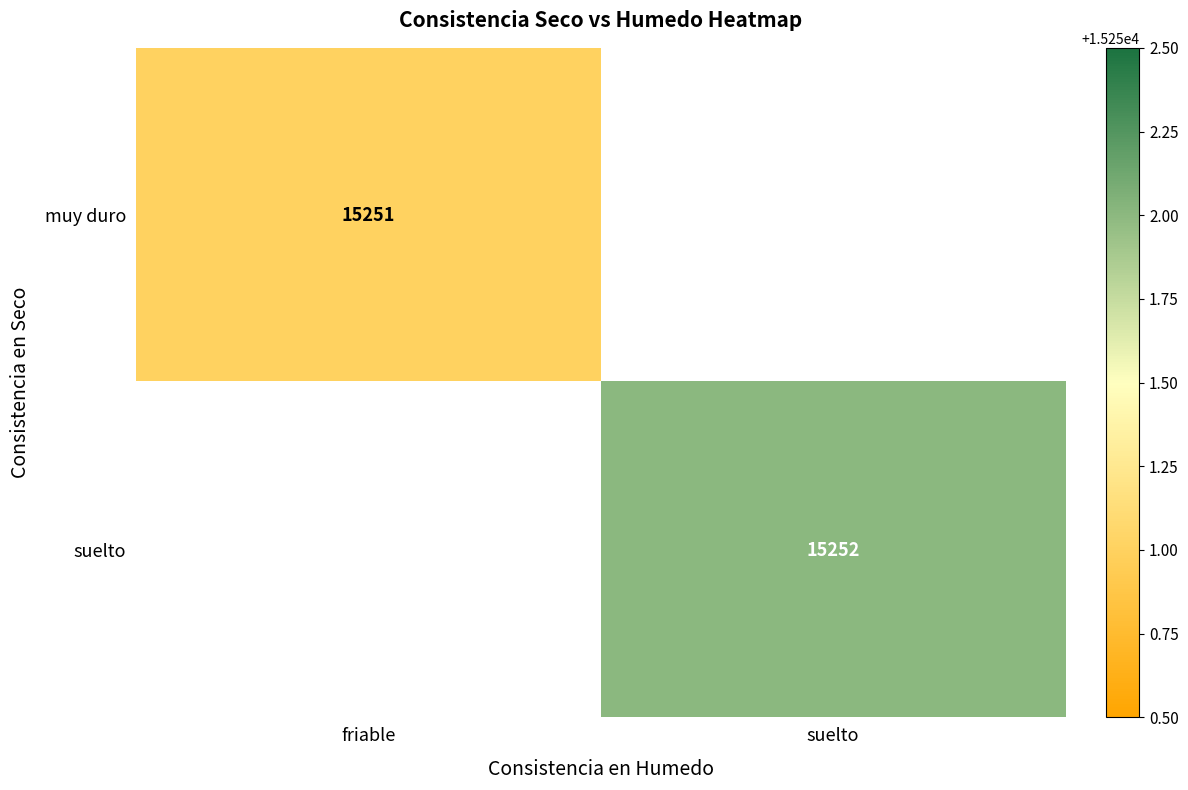

The value of muy duro at friable is 15251. True or false?

True